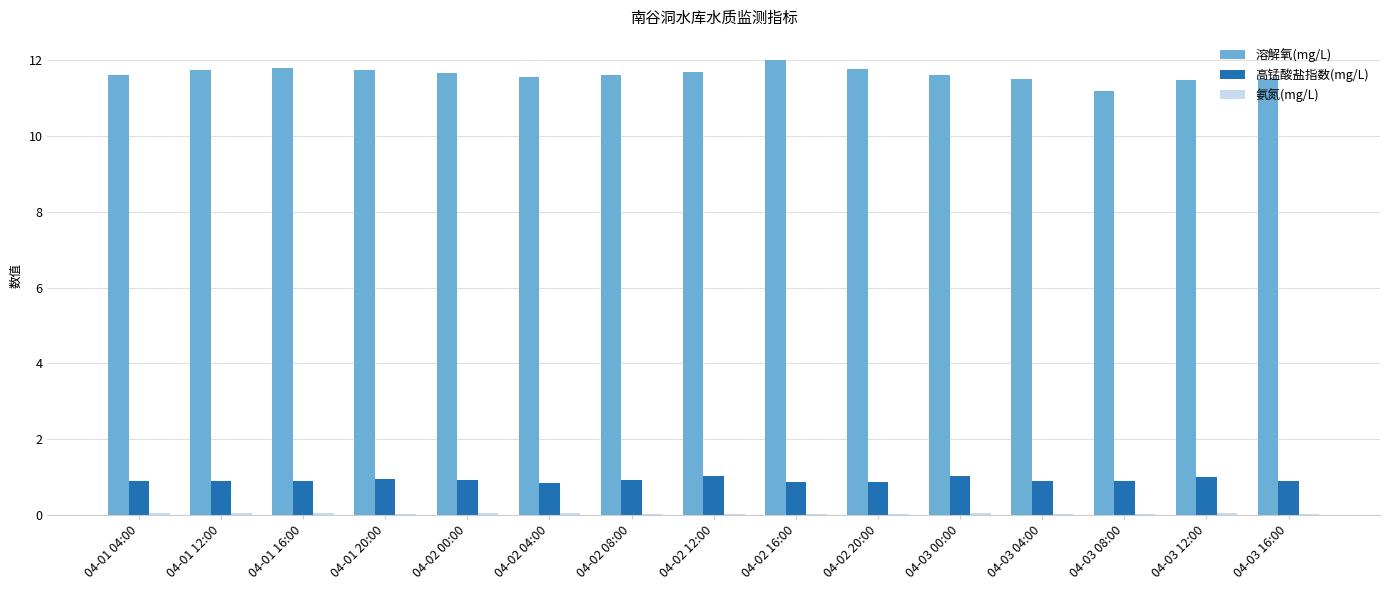

What is the average value of the 溶解氧(mg/L) series?

11.6